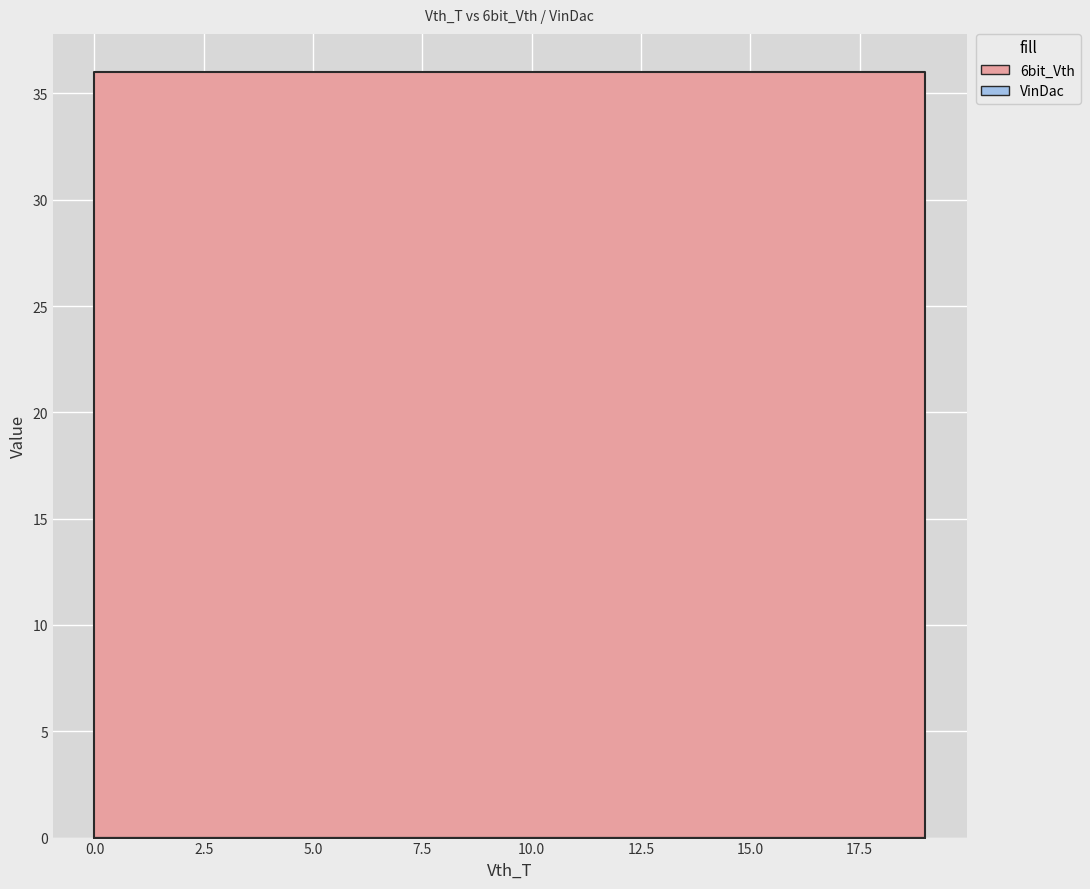

Reading left to right, transcribe all the data shown in this chart.

6bit_Vth: 0=36	1=36	2=36	3=36	4=36	5=36	6=36	7=36	8=36	9=36	10=36	11=36	12=36	13=36	14=36	15=36	16=36	17=36	18=36	19=36
VinDac: 0=0	1=0	2=0	3=0	4=0	5=0	6=0	7=0	8=0	9=0	10=0	11=0	12=0	13=0	14=0	15=0	16=0	17=0	18=0	19=0